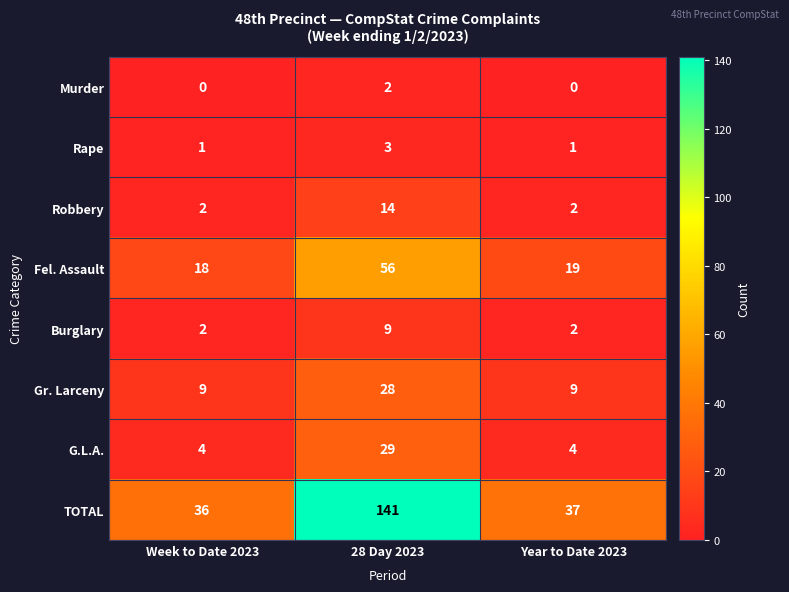

How many data points does each series have?

3